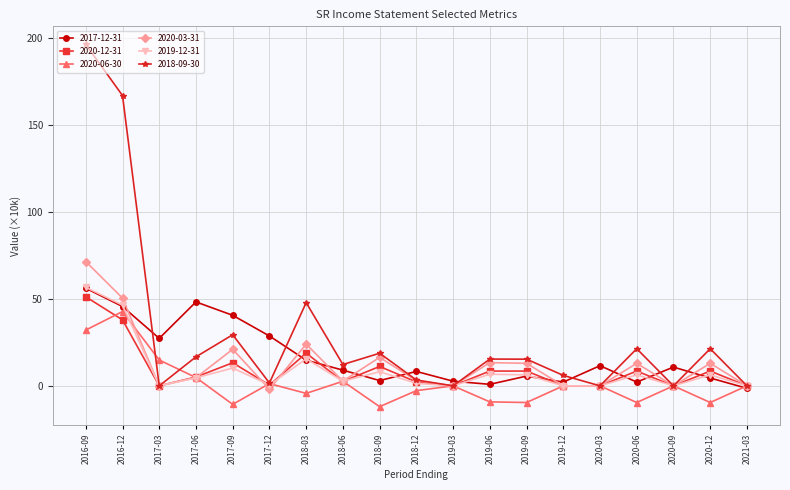

What is the total value across all series at 2016-09?

464.3